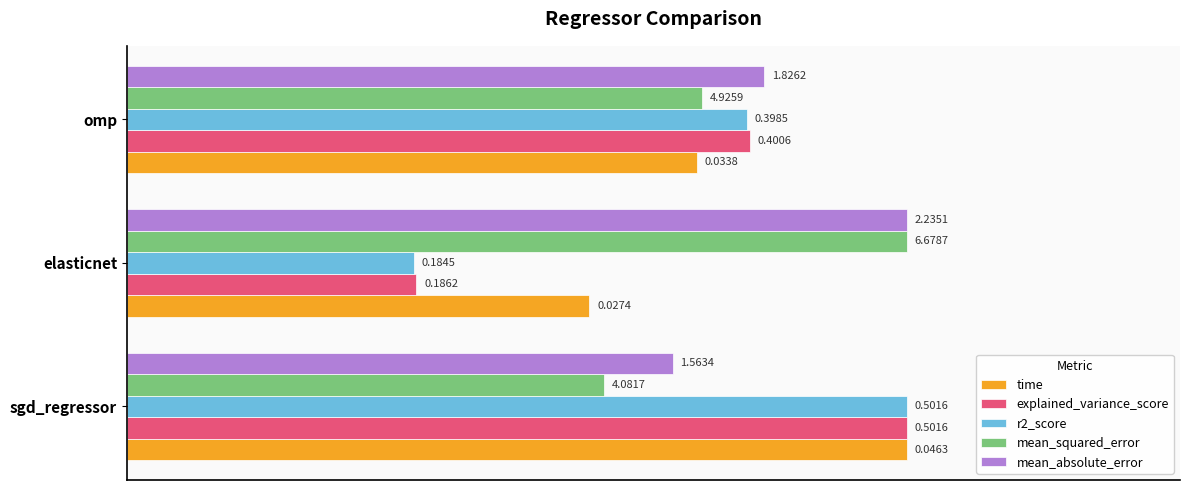

What are all the series names shown in the legend?

time, explained_variance_score, r2_score, mean_squared_error, mean_absolute_error